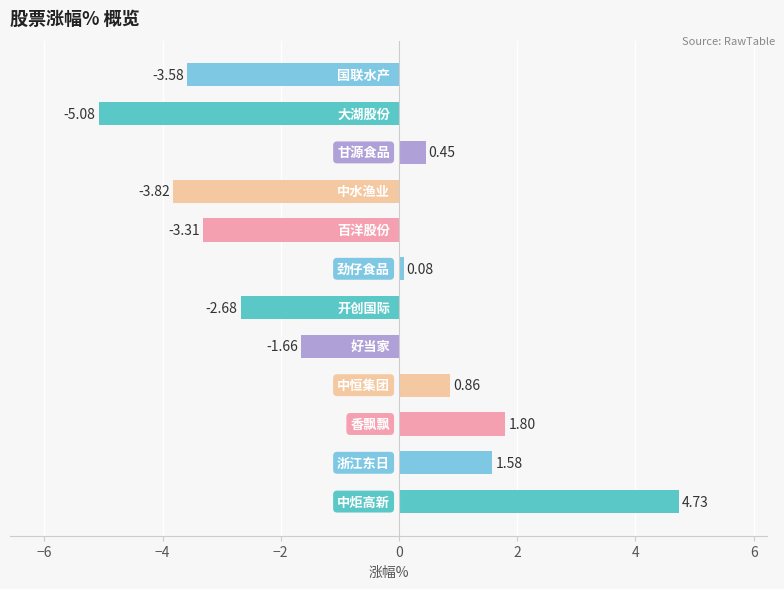

How many negative values are there?

6